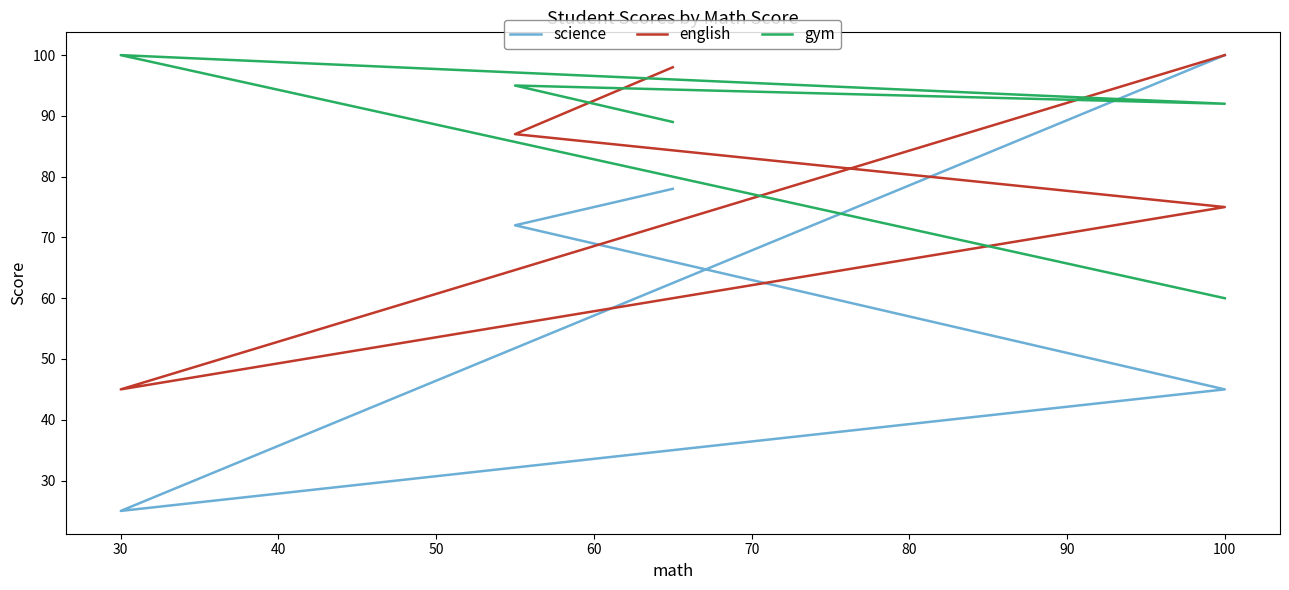

Which series has the widest spread of values?

science